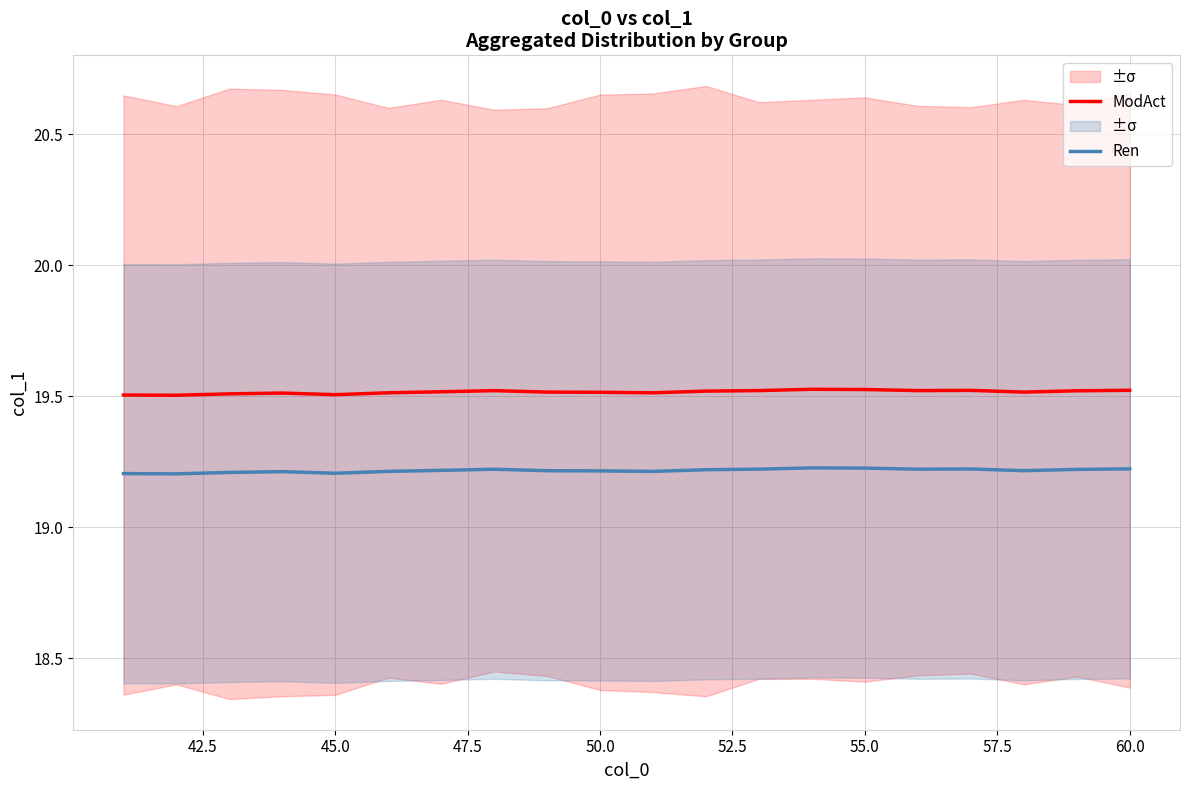

True or false: ModAct and Ren cross at least once.

False